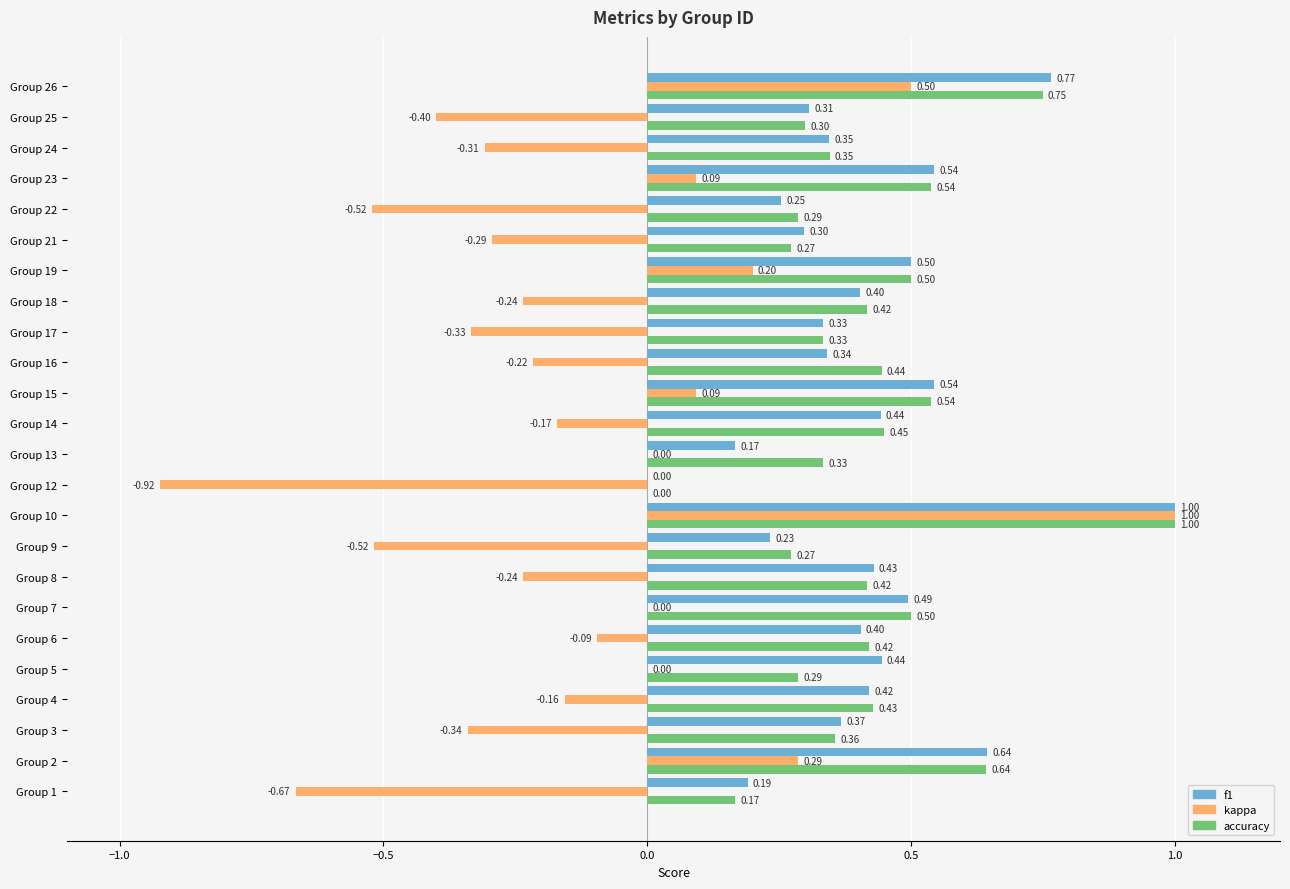

Between Group 1 and Group 23, which series saw the biggest shift?

kappa